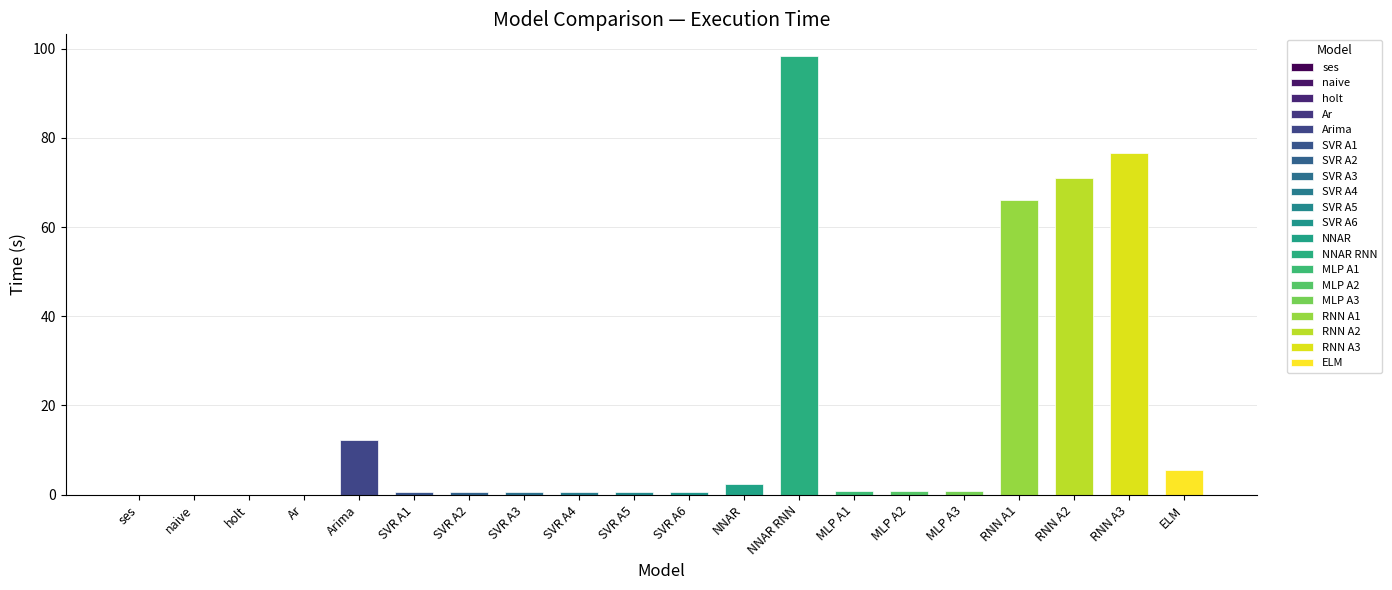

What is the difference between the maximum and minimum values?

98.3